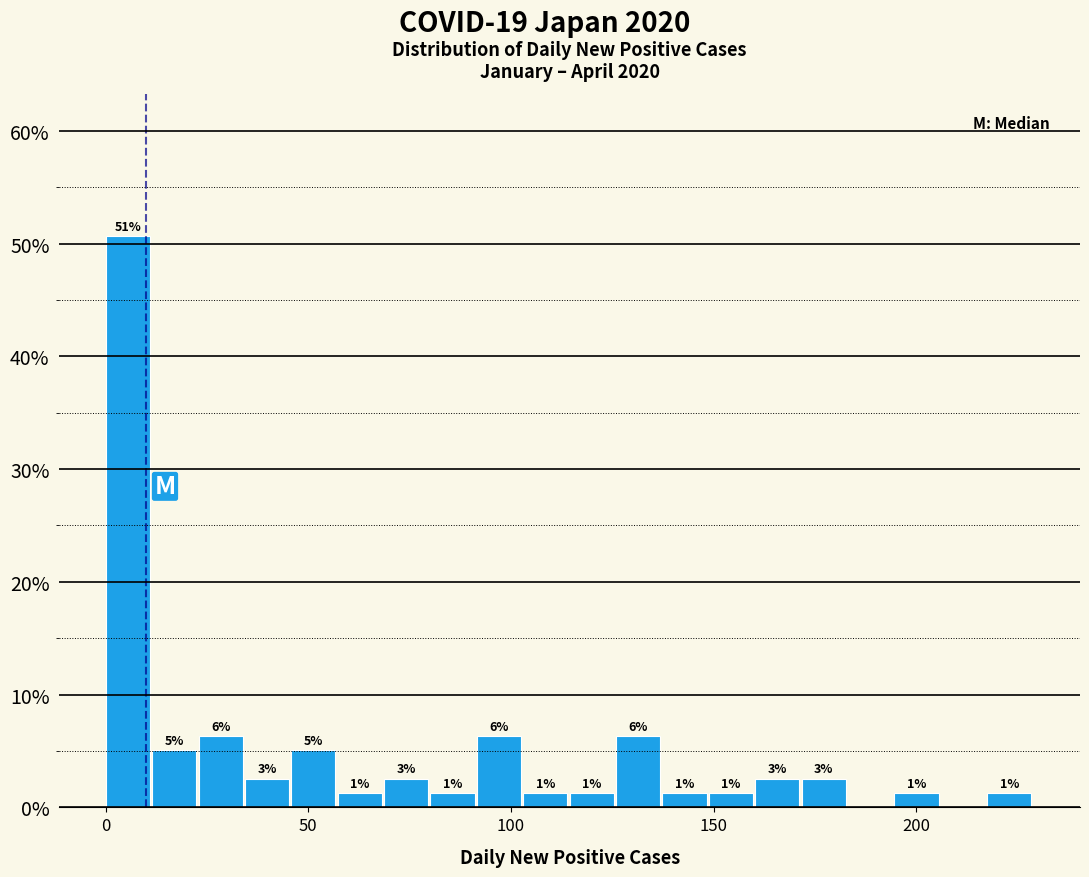

Read against the x-axis, roughly where is the centre of the tallest bar?

5